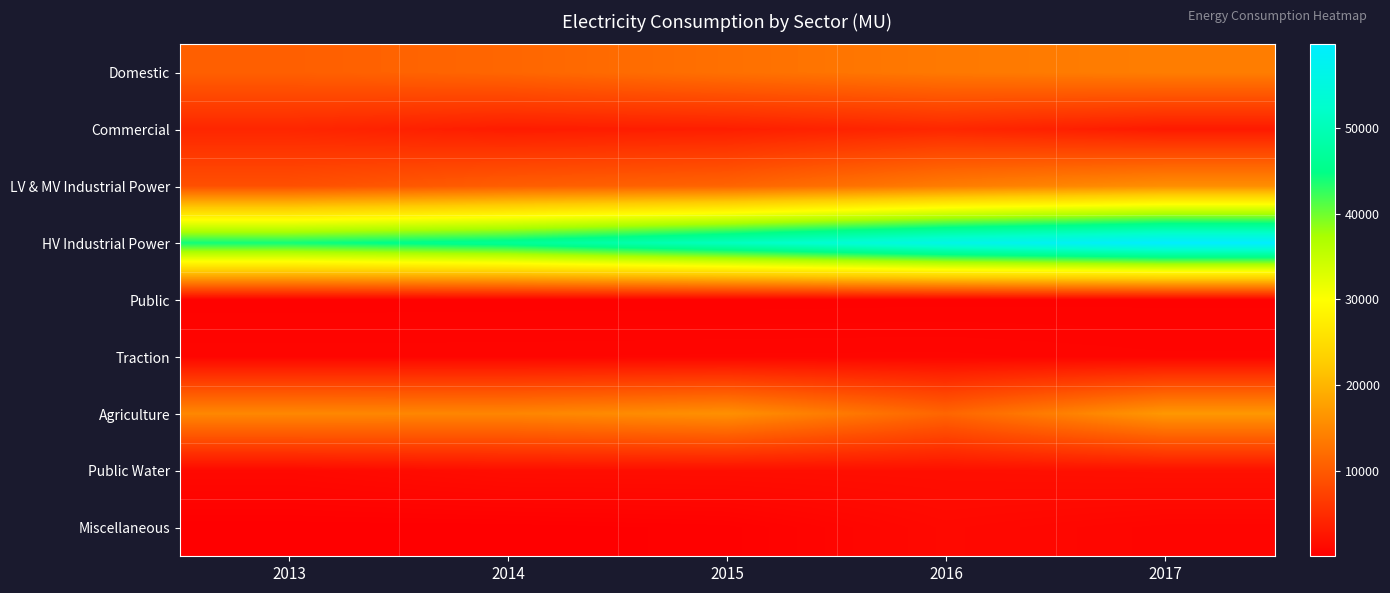

At 2013, list the series in order from smallest to largest.

Miscellaneous, Public, Traction, Public Water, Commercial, LV & MV Industrial Power, Domestic, Agriculture, HV Industrial Power